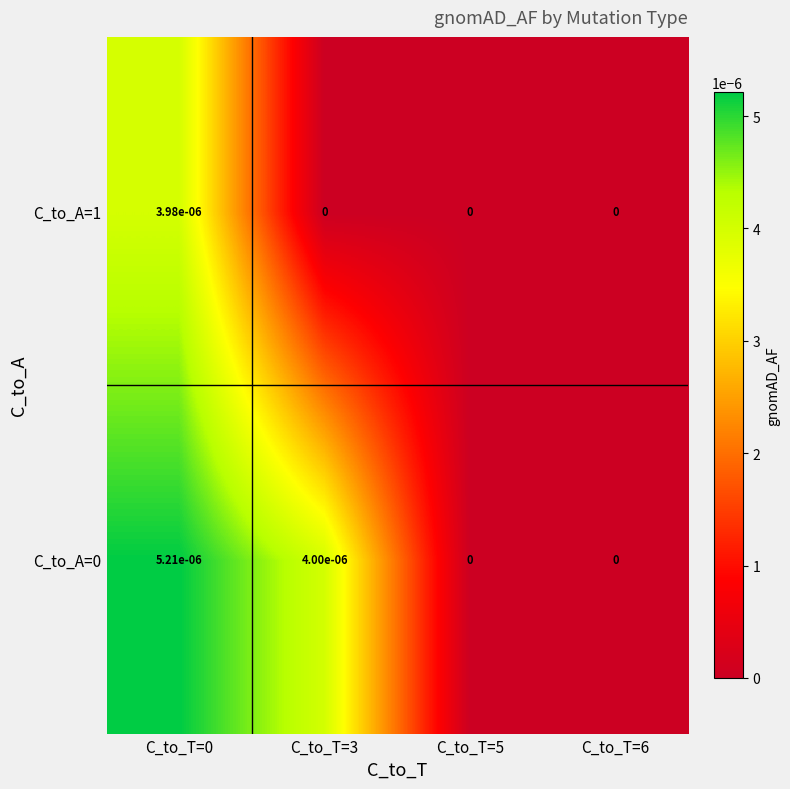

Is the value of C_to_A=0 at C_to_T=0 greater than the value of C_to_A=1 at C_to_T=5?

Yes